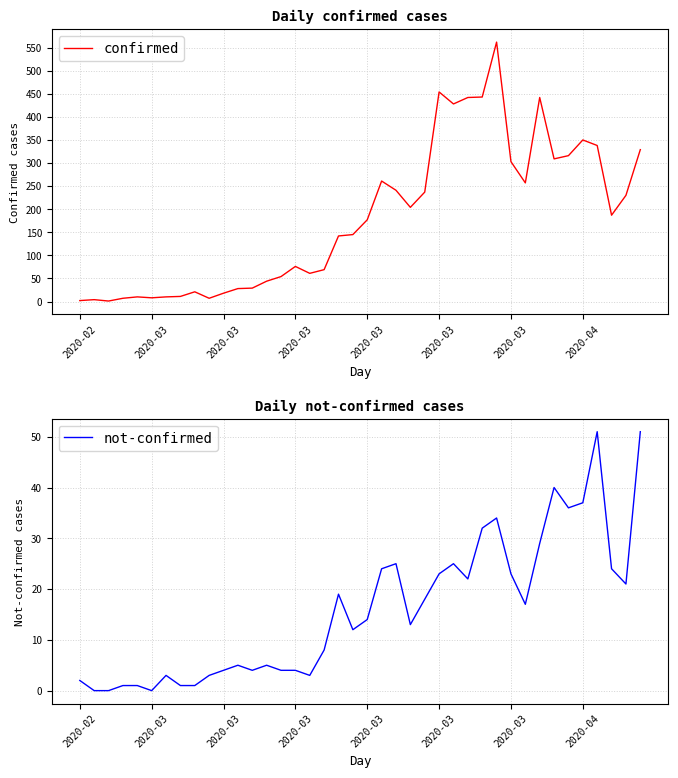

The not-confirmed series shows 12 at 19. True or false?

True